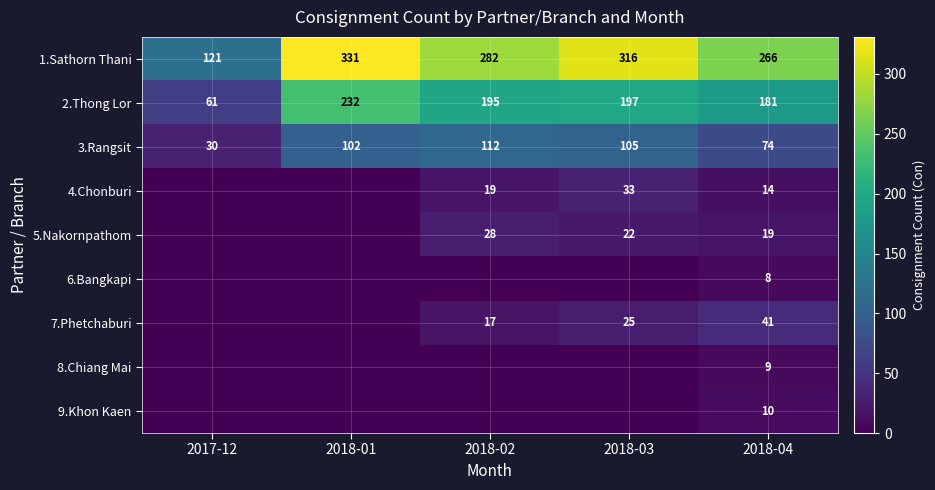

How many distinct data groups are displayed?

9